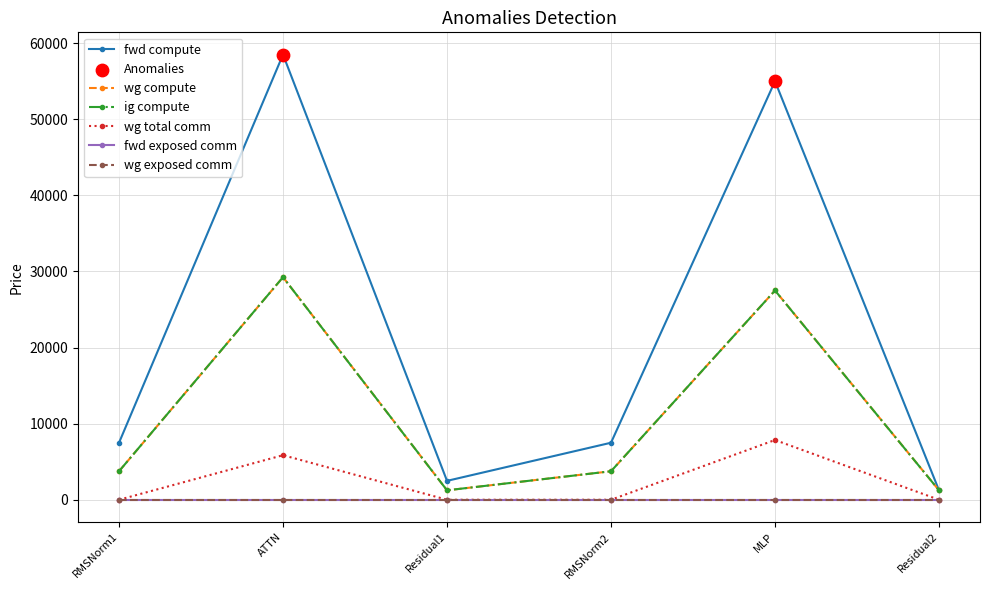

Does the chart have visible grid lines?

Yes